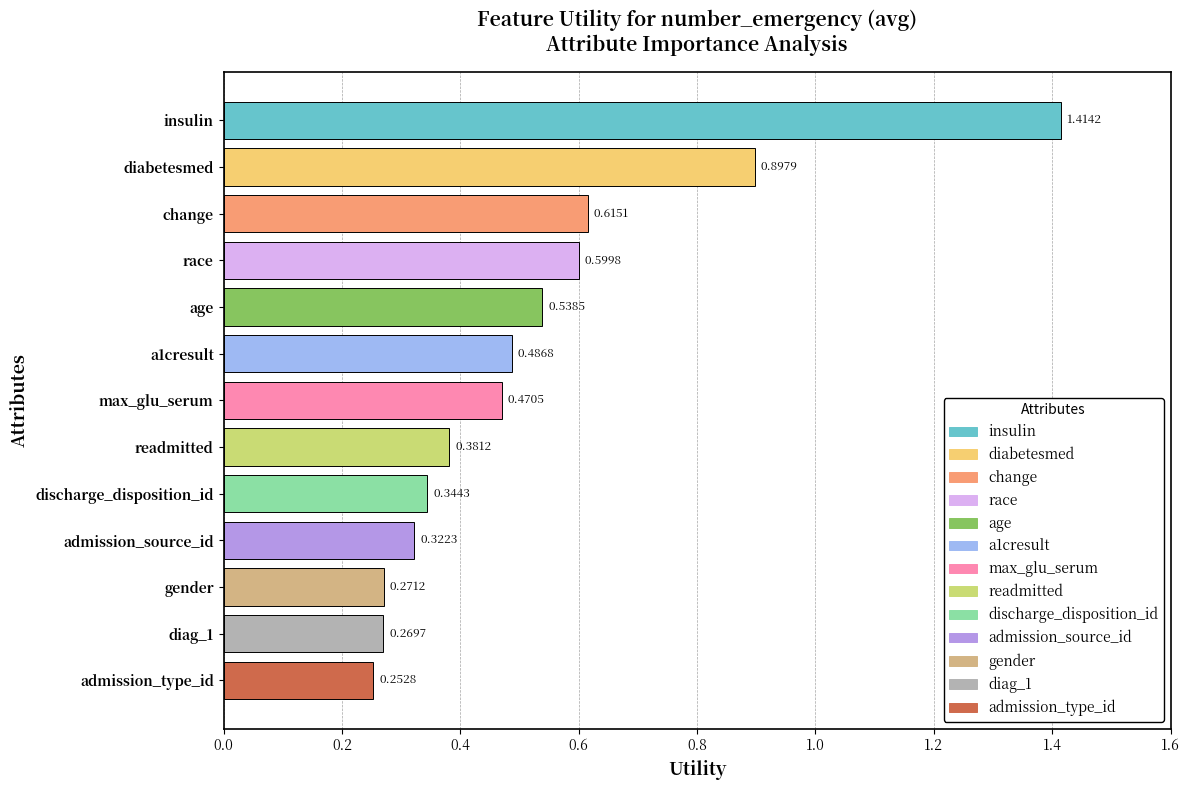

Rank the categories by value from lowest to highest.

admission_type_id, diag_1, gender, admission_source_id, discharge_disposition_id, readmitted, max_glu_serum, a1cresult, age, race, change, diabetesmed, insulin